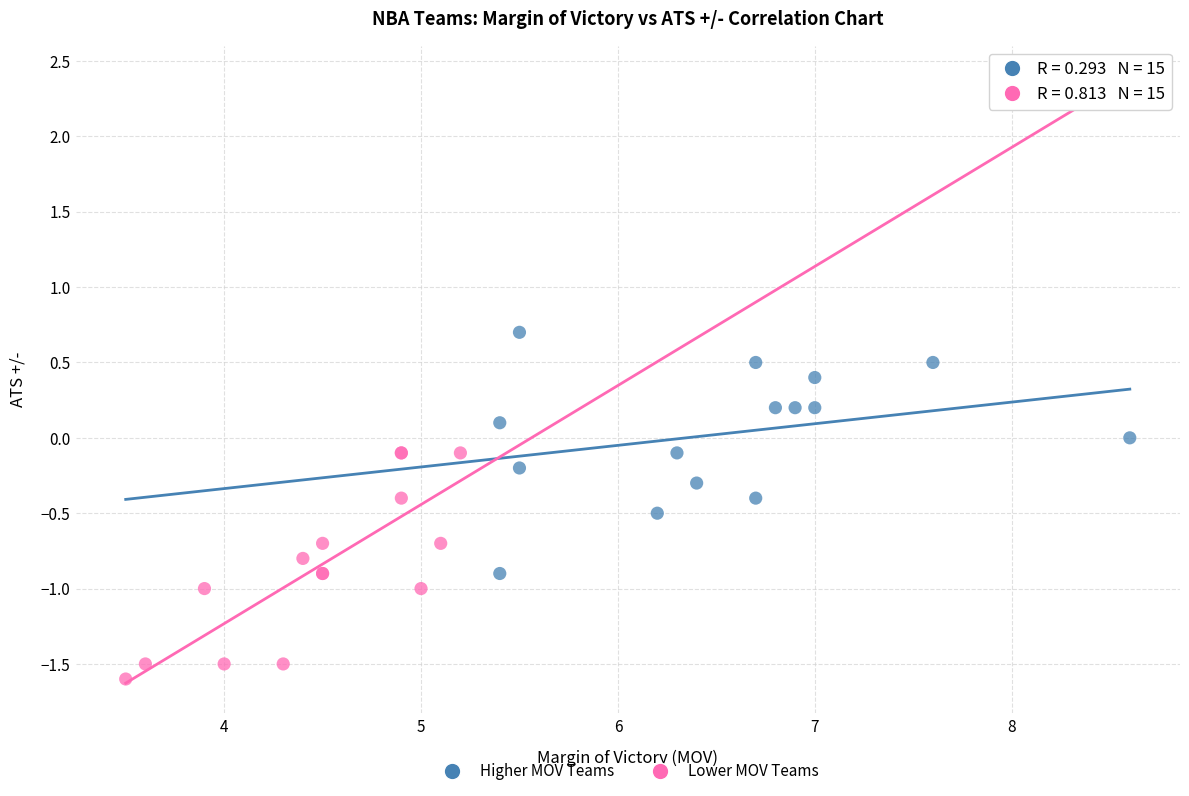

Which series reaches the minimum Y coordinate?

Lower MOV Teams